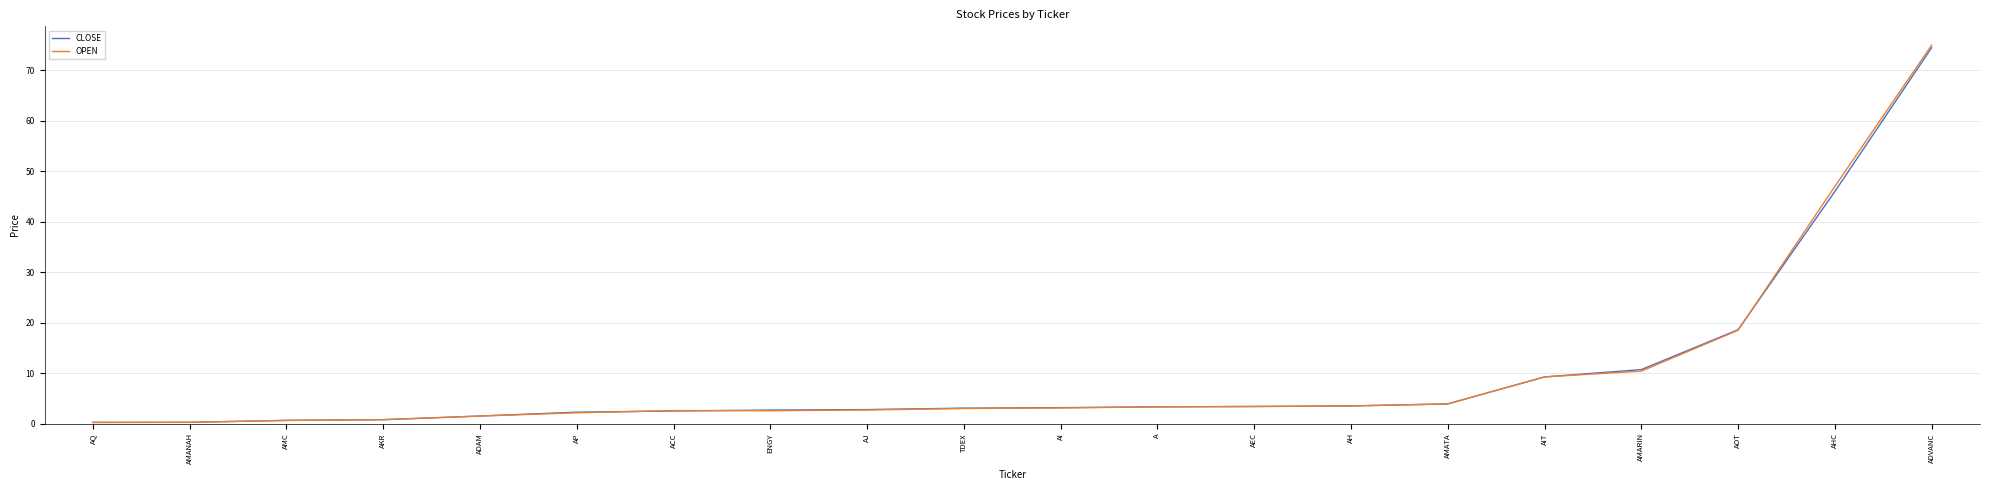

The OPEN series shows 82.9 at AHC. True or false?

False